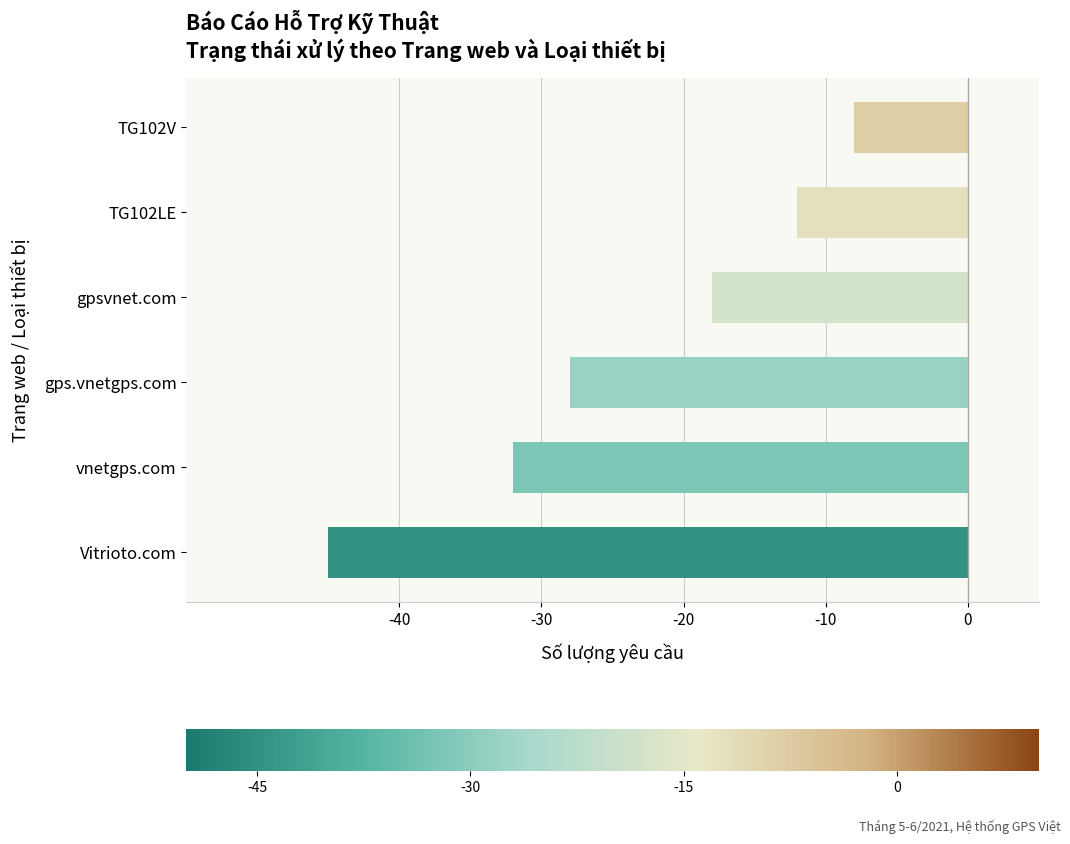

The chart shows a value of -8 at TG102V. True or false?

True